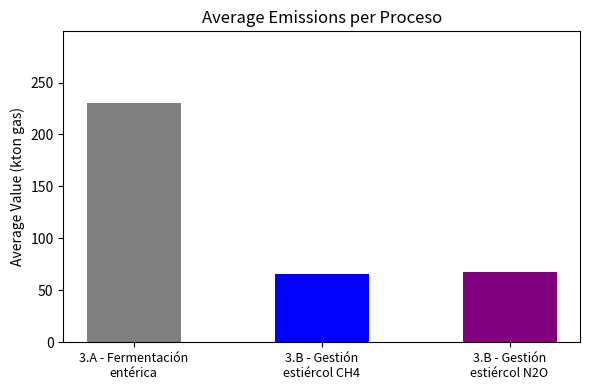

Are the bars horizontal?

No